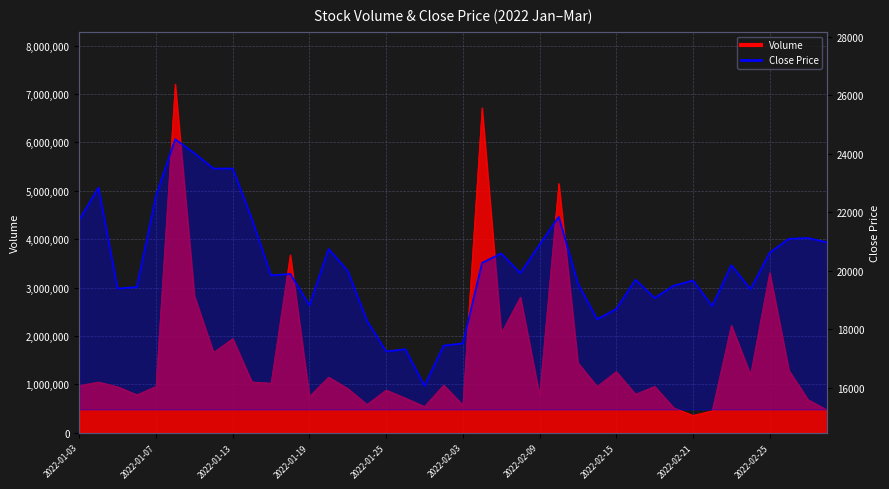

Where is the first local minimum for Volume?

2022-01-06